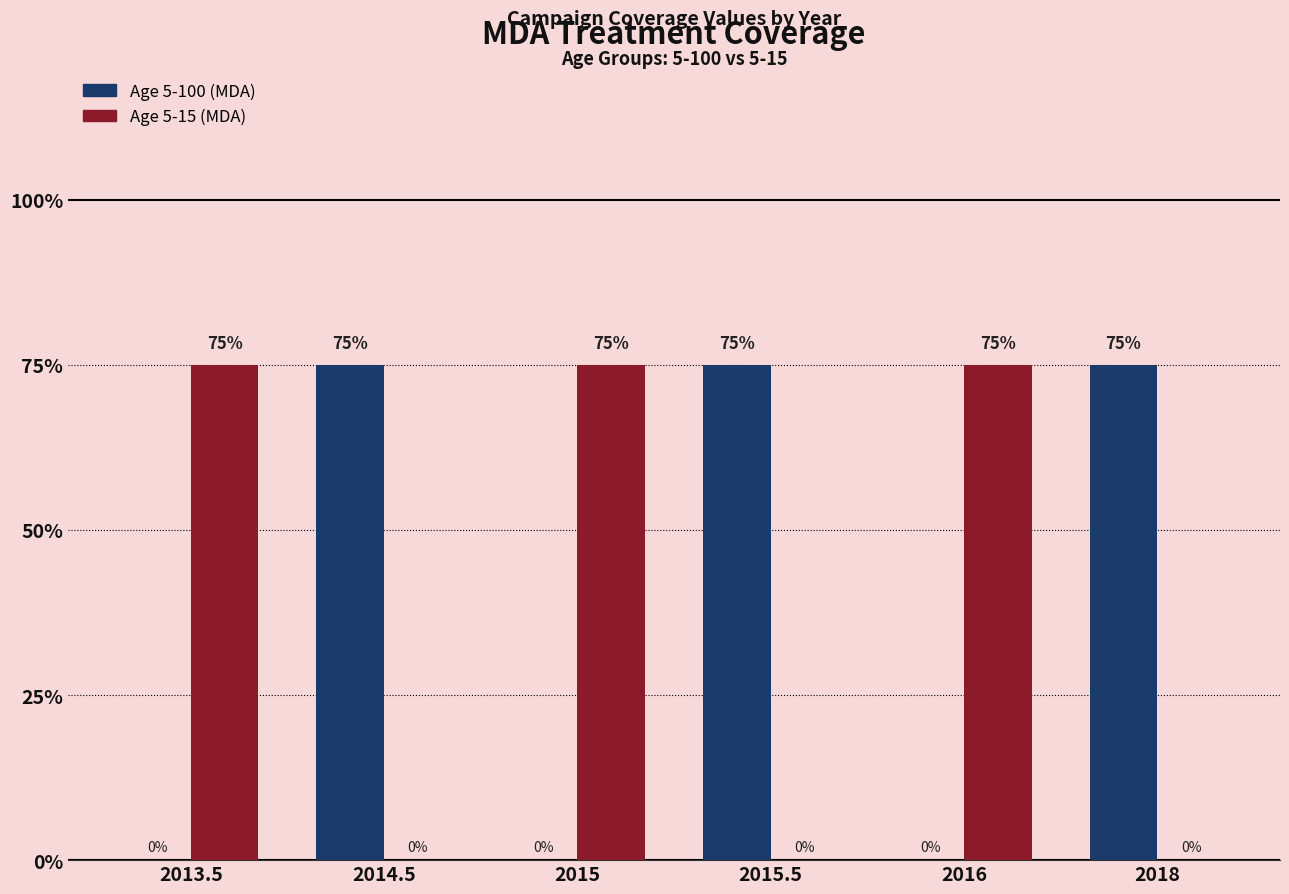

At which label is Age 5-100 (MDA) closest to 0?

2013.5